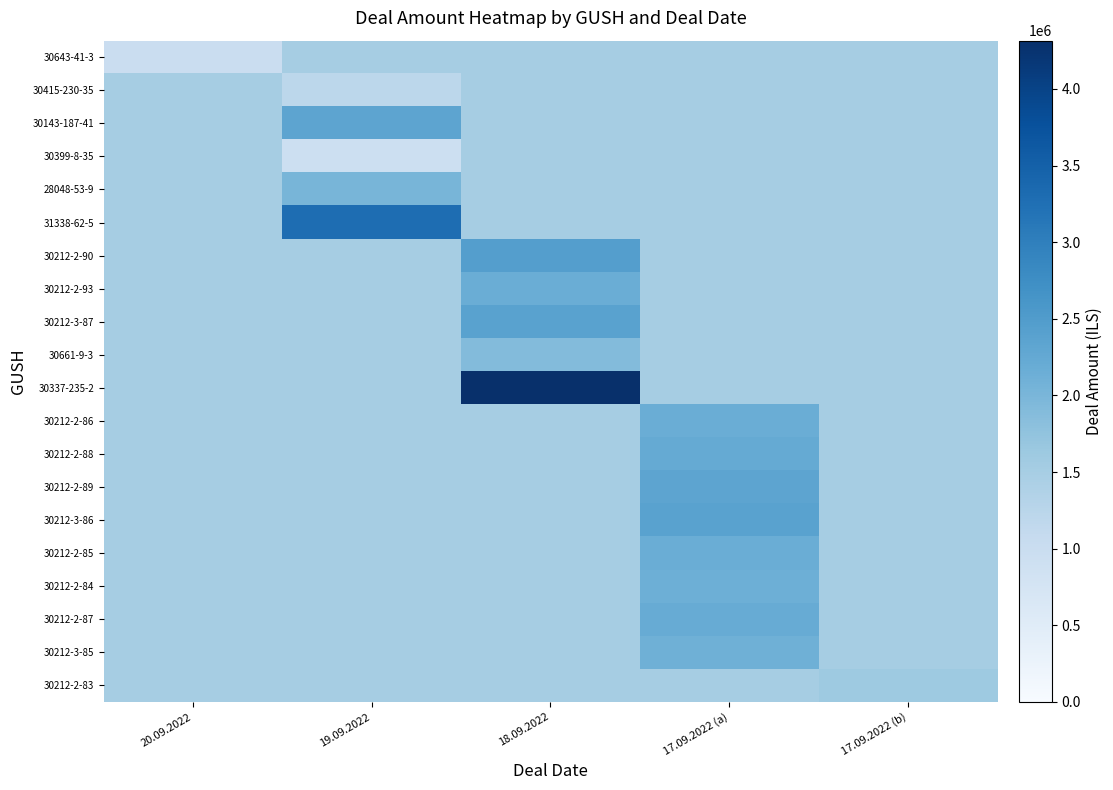

Which series has the largest total across all categories?

30337-235-2